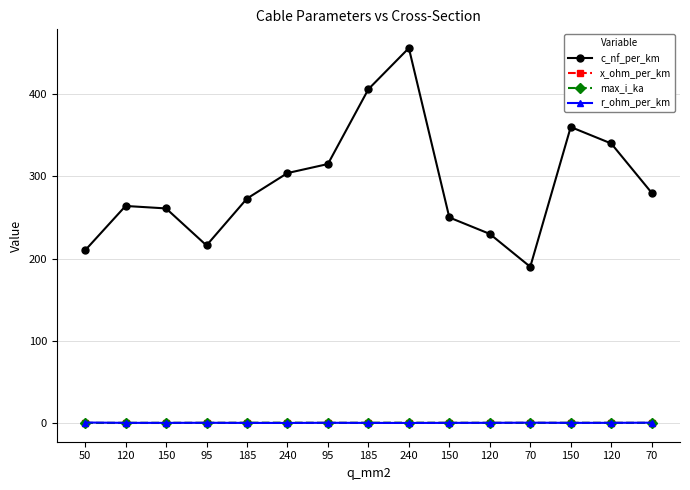

Between 120 and 70, which is larger?

120